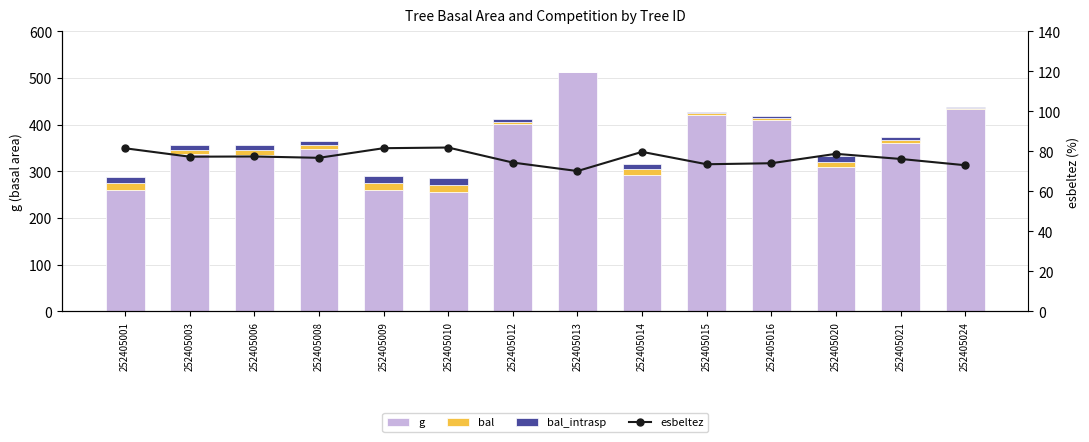

Which series has the largest range (max minus min)?

g